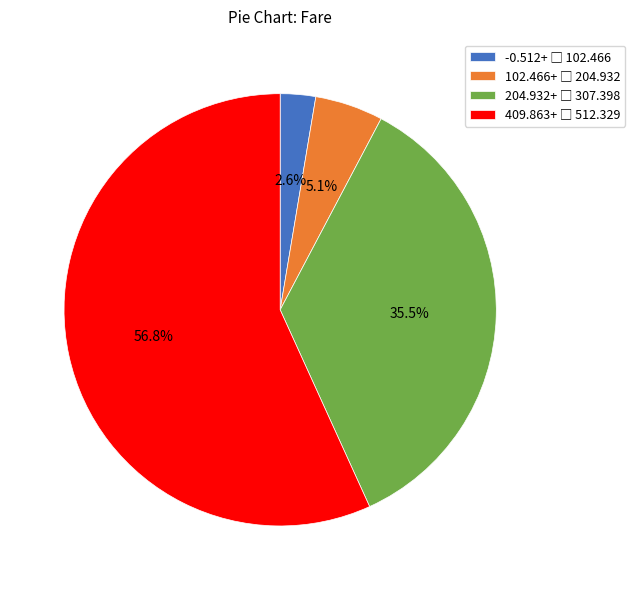

How many segments does this pie chart have?

4